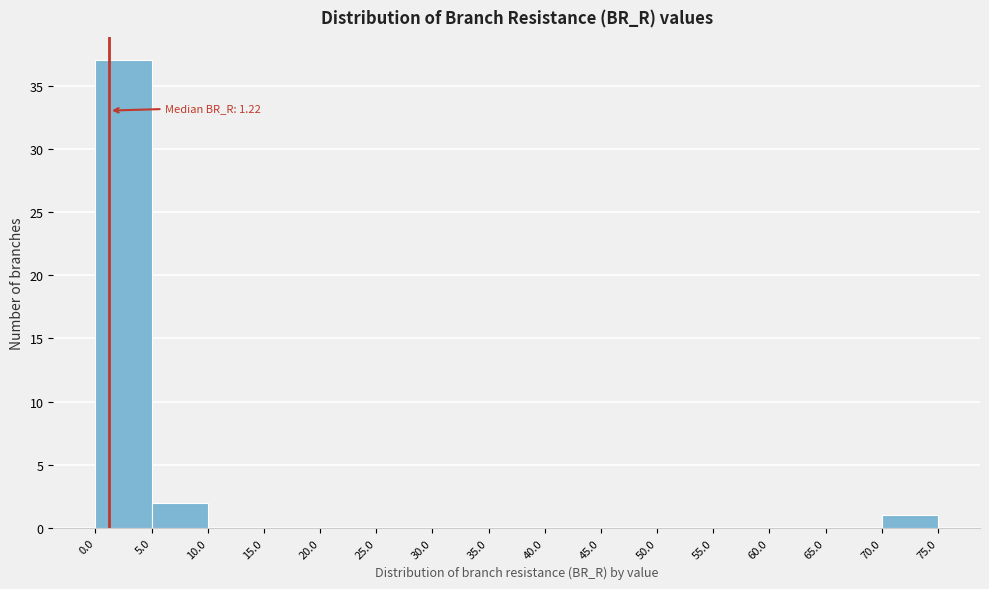

Over which range of the x-axis is the bar tallest?

0.0 to 5.0